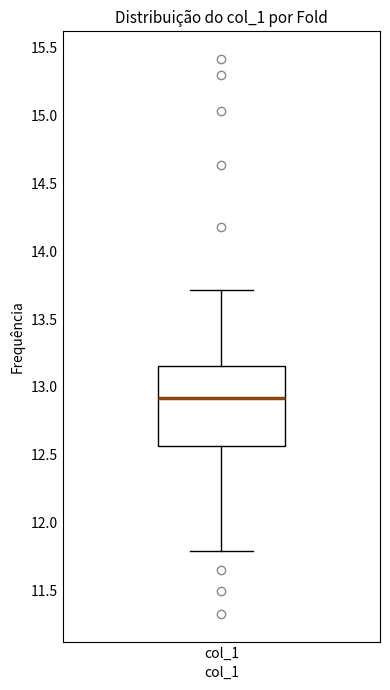

Transcribe this box plot: give where the median line is, the range the box spans, and where the two whiskers end, as read against the y-axis. The values are not printed on the chart, so give them approximately, as read against the axis.

median 12.90, box 12.55 to 13.15, whiskers 11.80 to 13.70